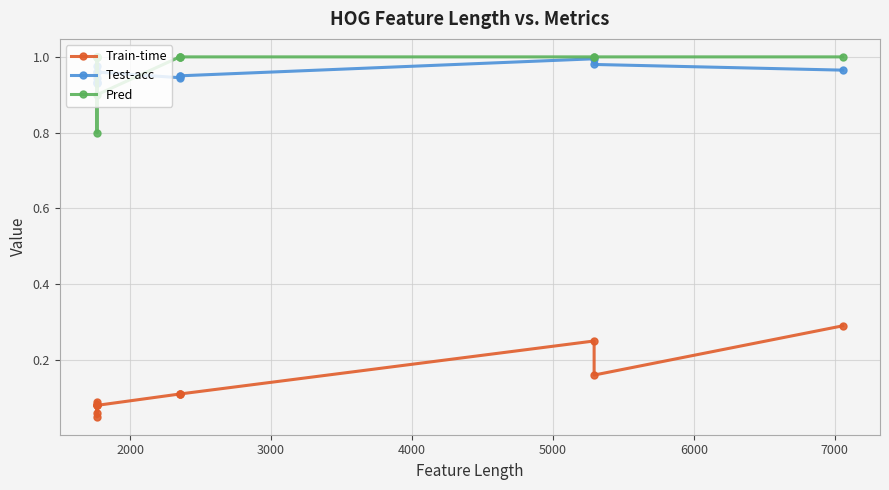

Count the number of categories in the chart.

13